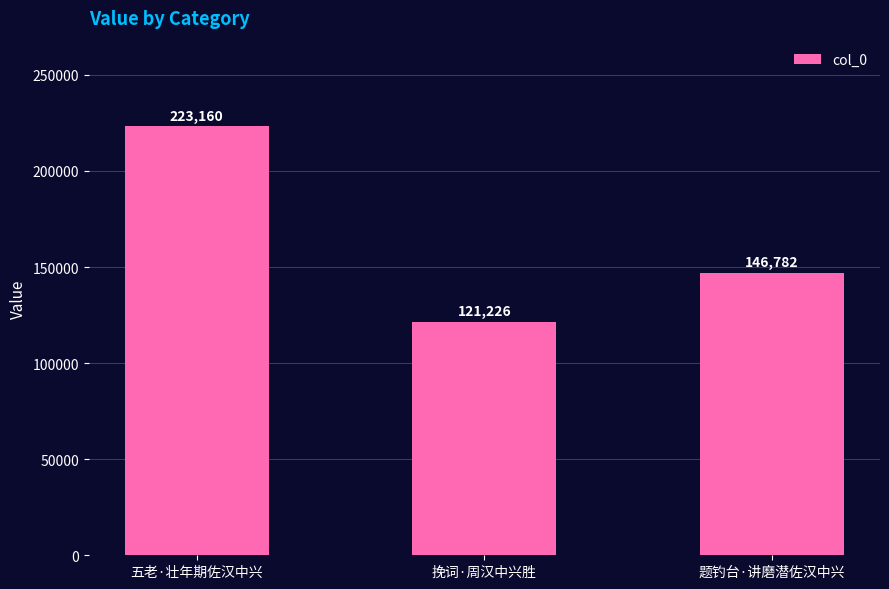

What is the difference between the values at 挽词·周汉中兴胜 and 题钓台·讲磨潜佐汉中兴?

25556